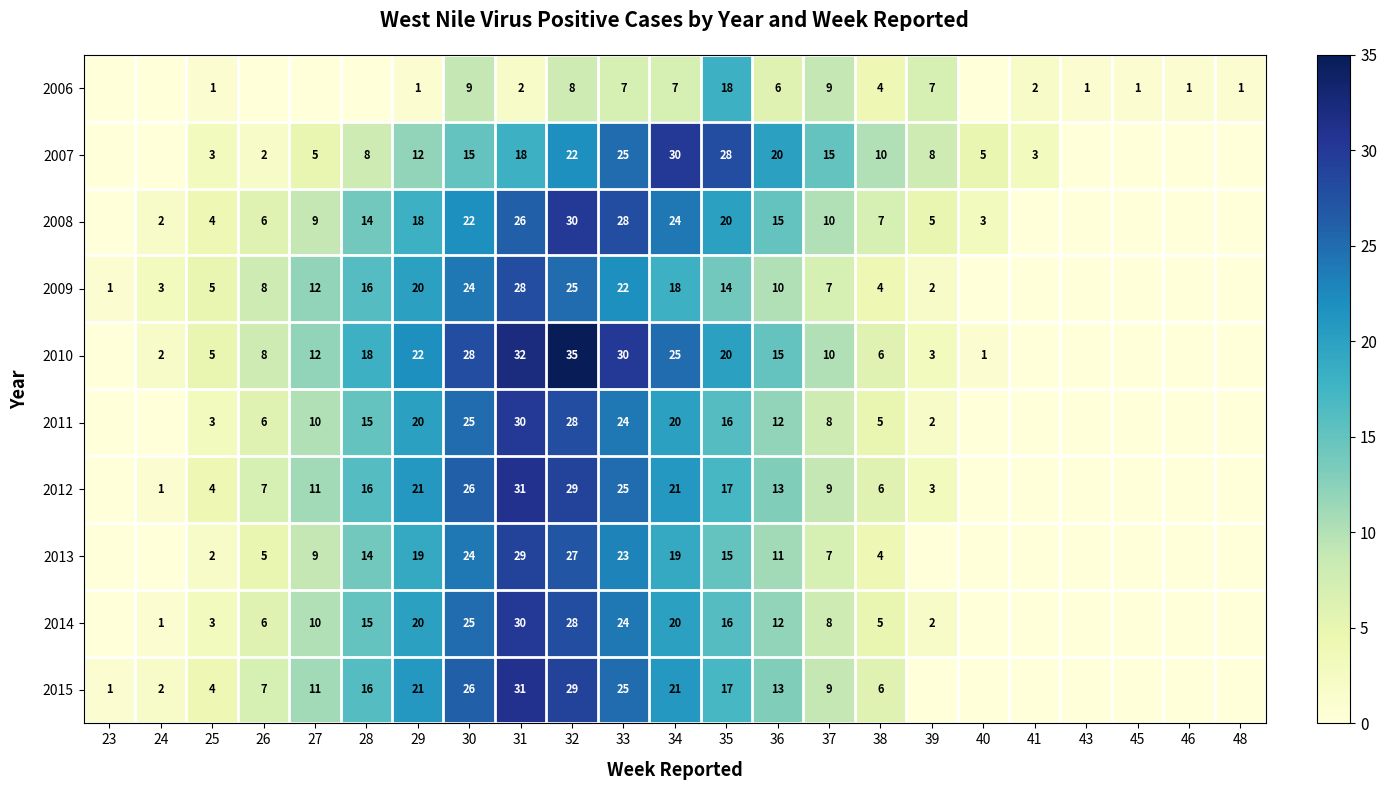

What is the spread (max minus min) of values at 25?

4